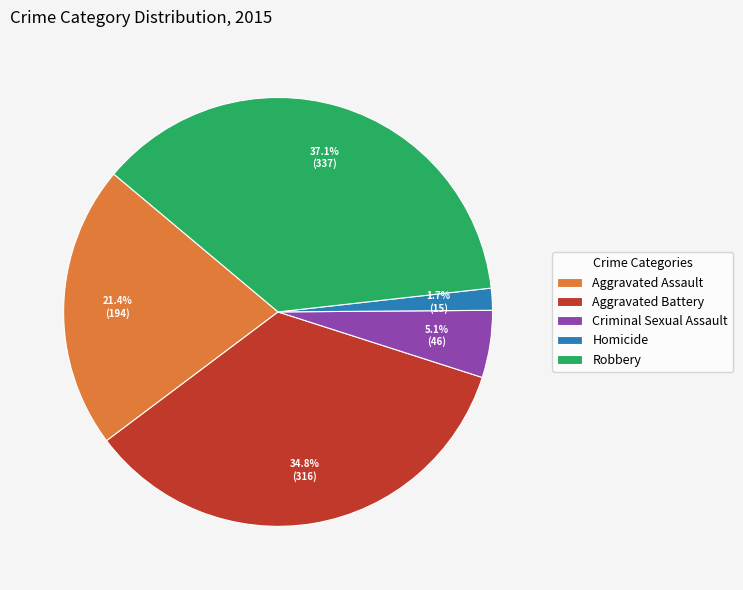

Between Aggravated Battery and Criminal Sexual Assault, which is larger?

Aggravated Battery